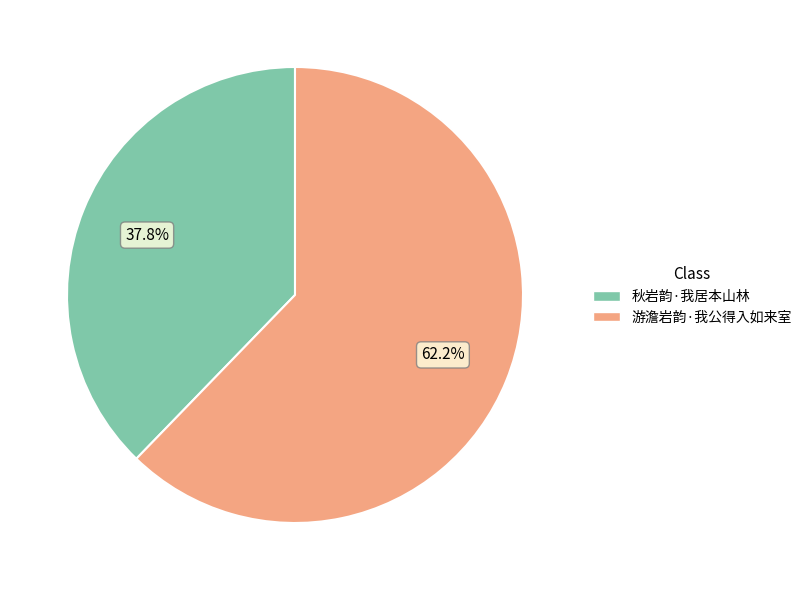

What is the total percentage of 秋岩韵·我居本山林 and 游澹岩韵·我公得入如来室?

100.0%